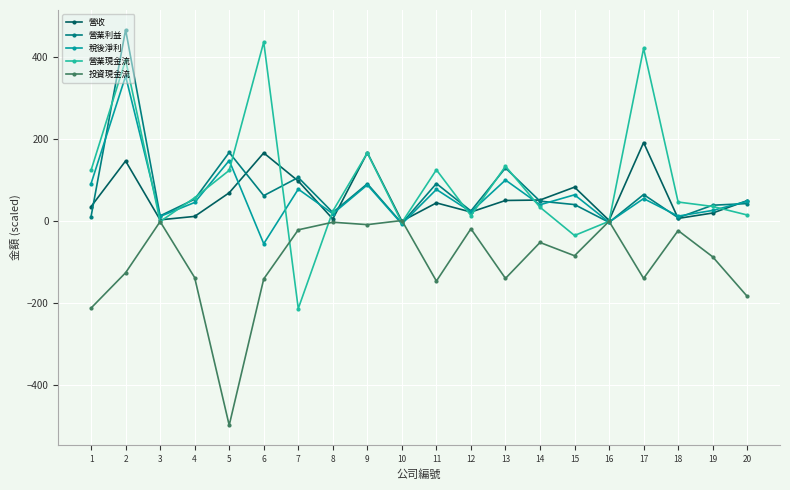

Which series ends up on top after the final intersection of 投資現金流 and 營業現金流?

營業現金流